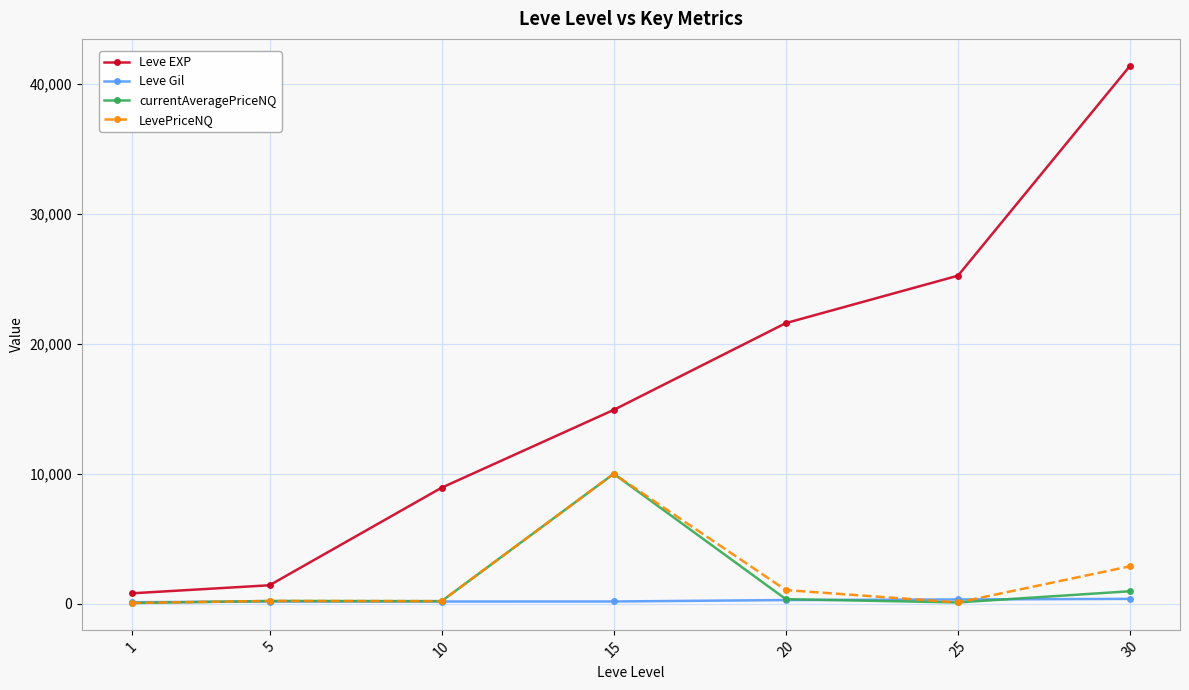

What is the total value across all series at 5?

2012.0